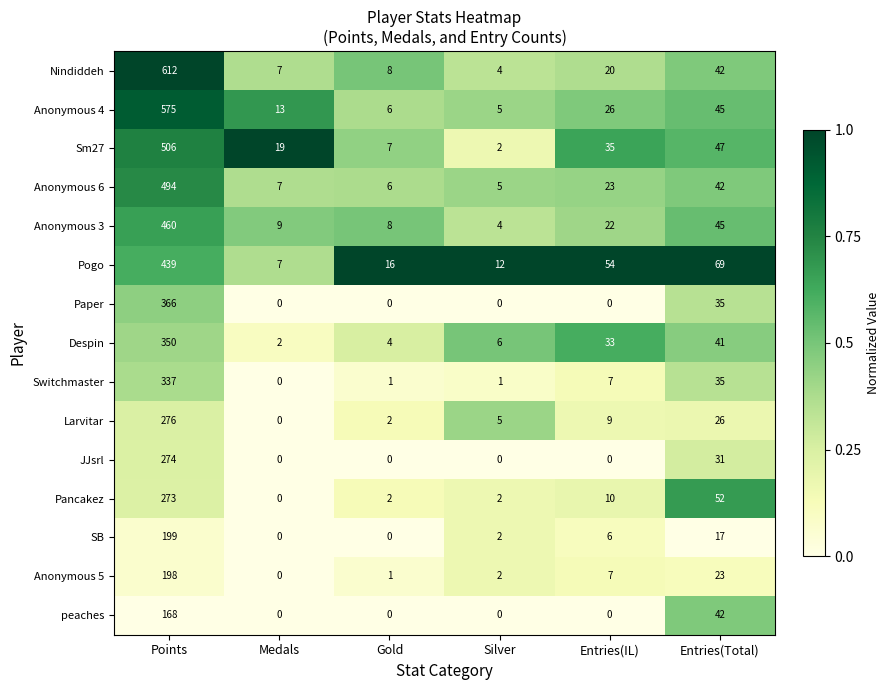

Between Silver and Entries(Total), which series saw the biggest shift?

Pogo